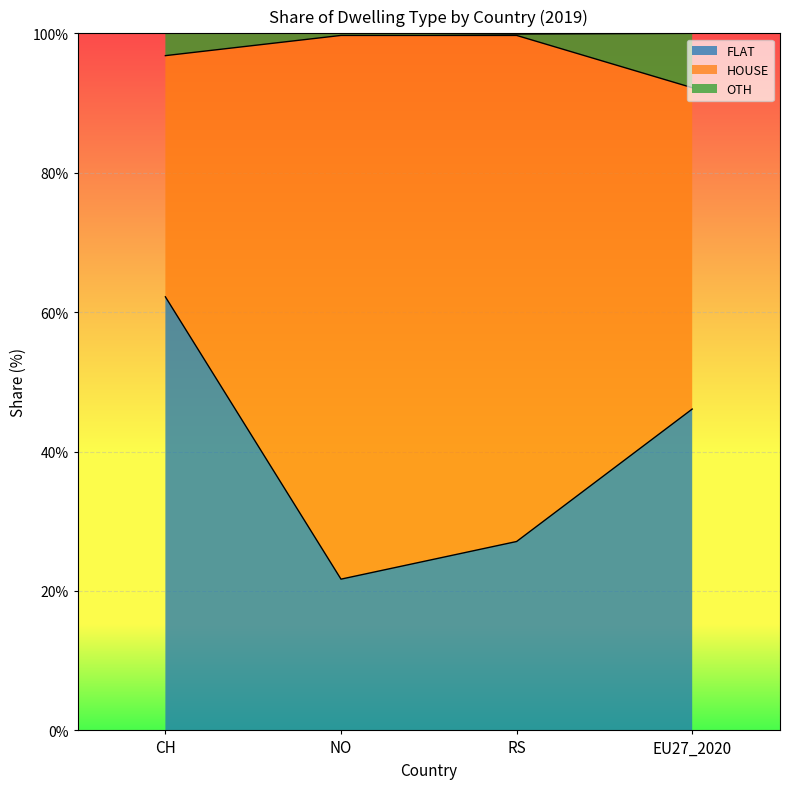

How many data points does each series have?

4